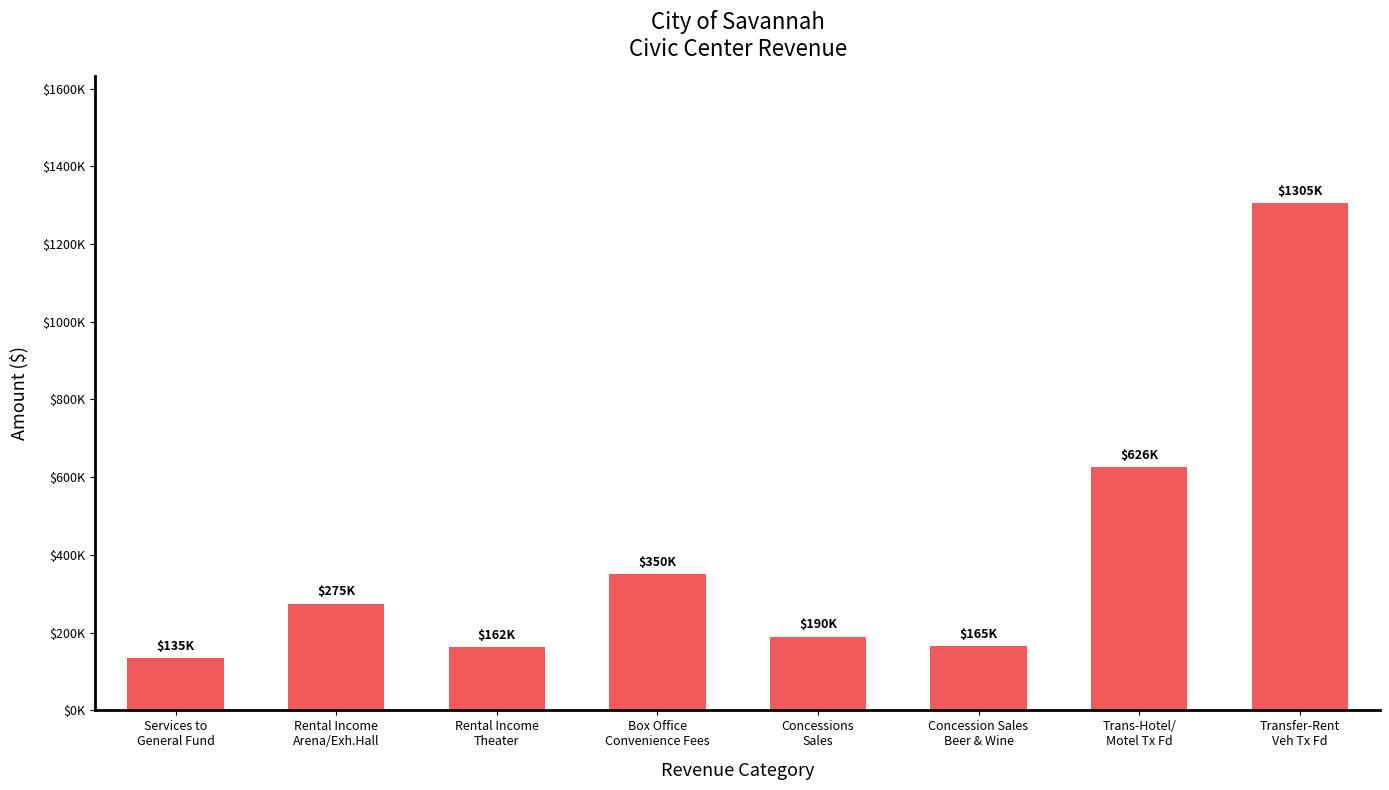

What is the ratio of the value at Rental Income
Arena/Exh.Hall to the value at Services to
General Fund?

2.0